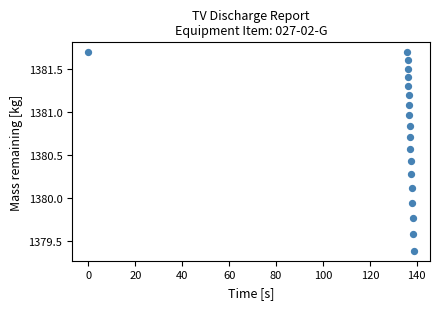

What is the range of X values (max minus min)?

138.7